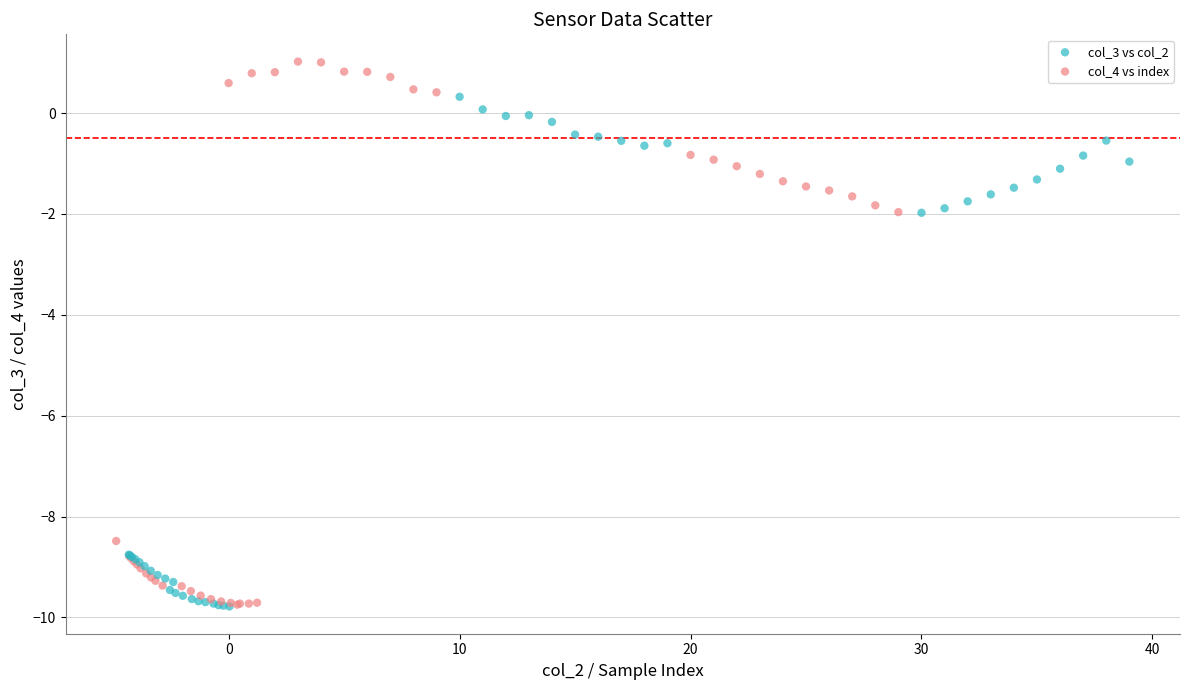

Which series reaches the minimum Y coordinate?

col_3 vs col_2